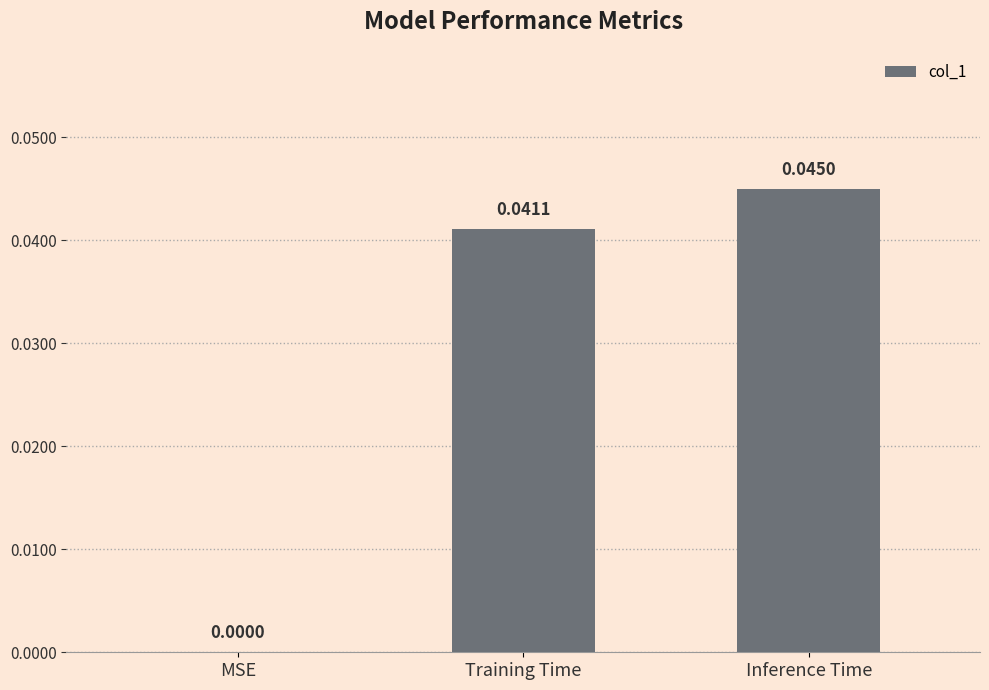

The chart shows a value of 0.0 at MSE. True or false?

True